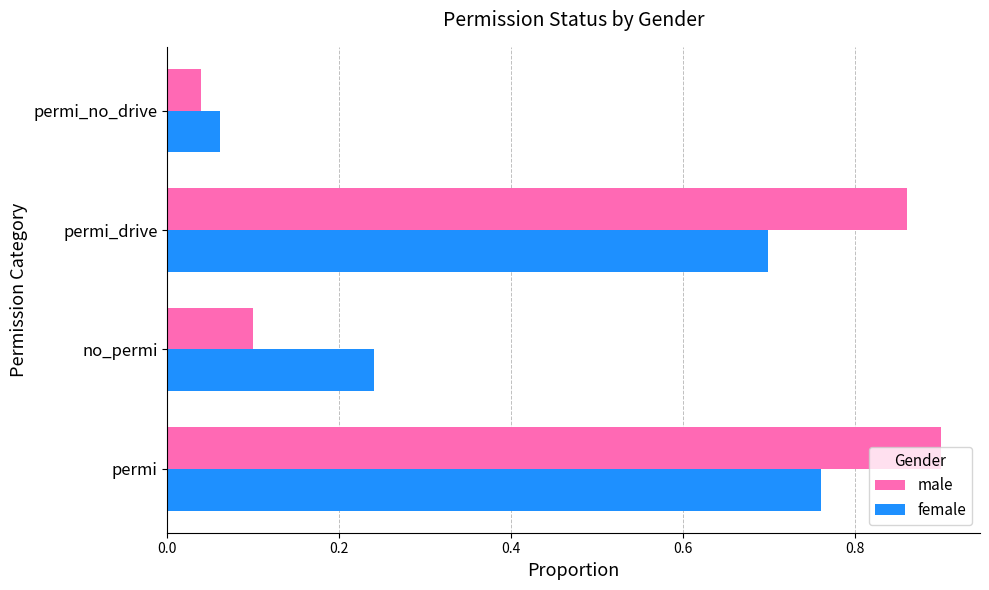

Rank the categories by female value from highest to lowest.

permi, permi_drive, no_permi, permi_no_drive